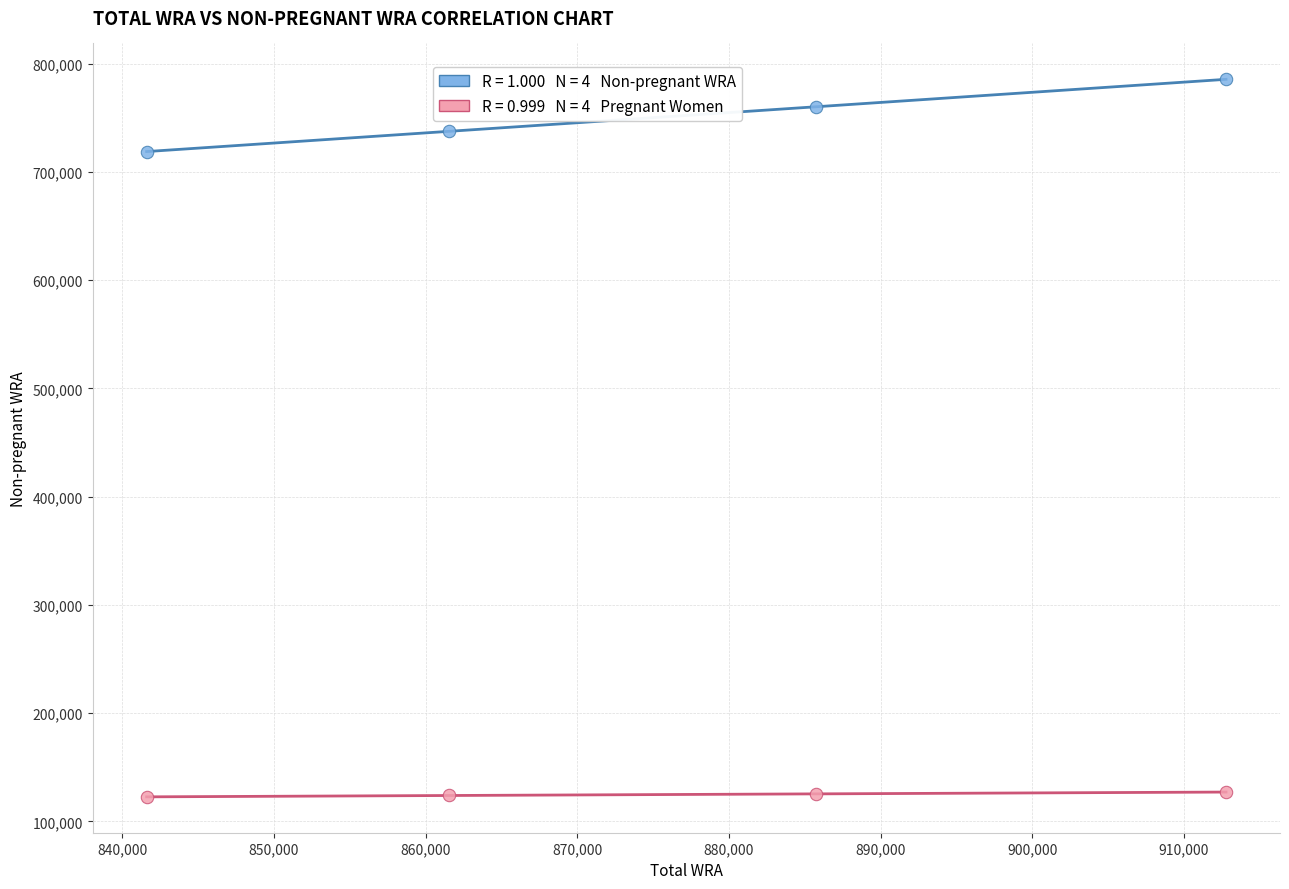

Across all data points, what is the average X value?

875419.0